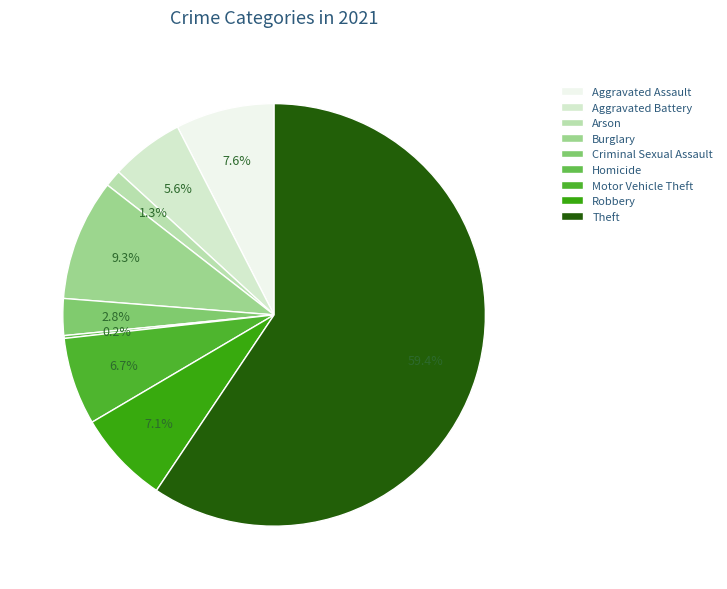

Which has a higher value, Burglary or Arson?

Burglary